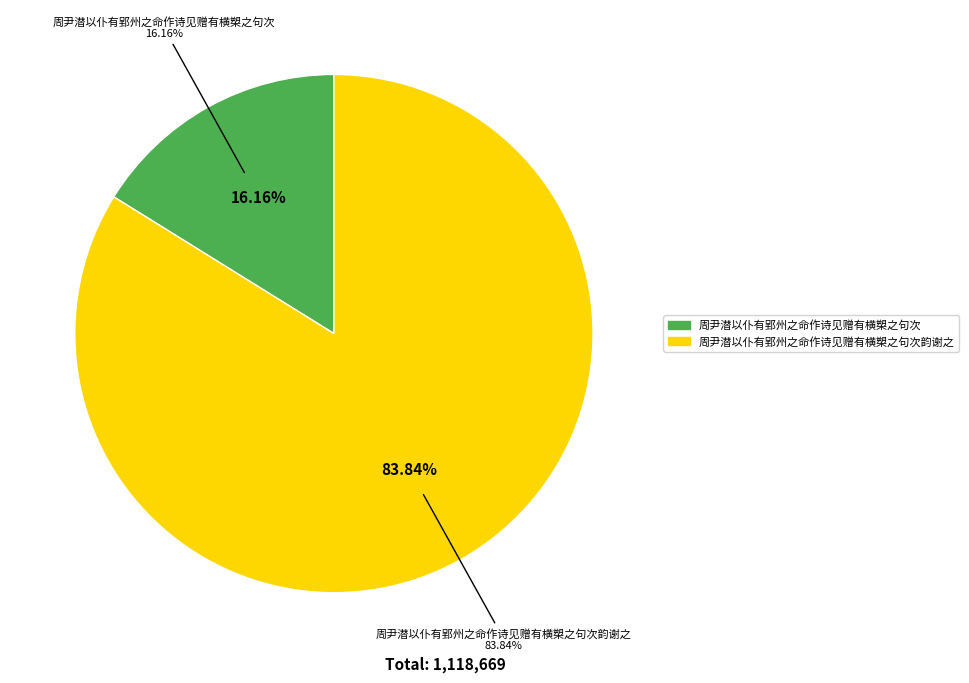

Rank the categories by value from lowest to highest.

周尹潜以仆有郢州之命作诗见赠有横槊之句次, 周尹潜以仆有郢州之命作诗见赠有横槊之句次韵谢之